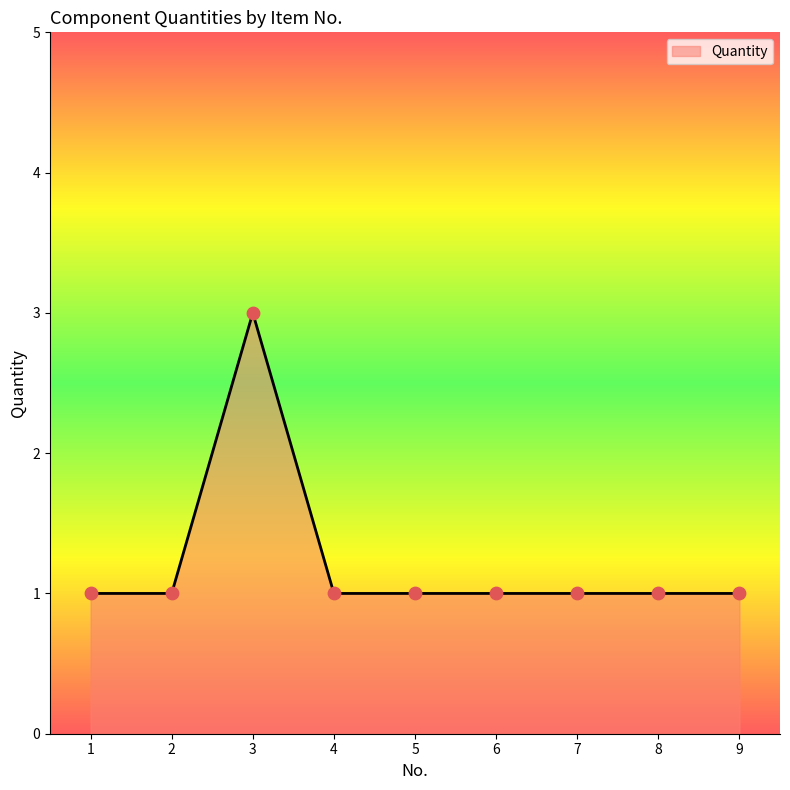

What is the change in value from 1 to 3?

+2